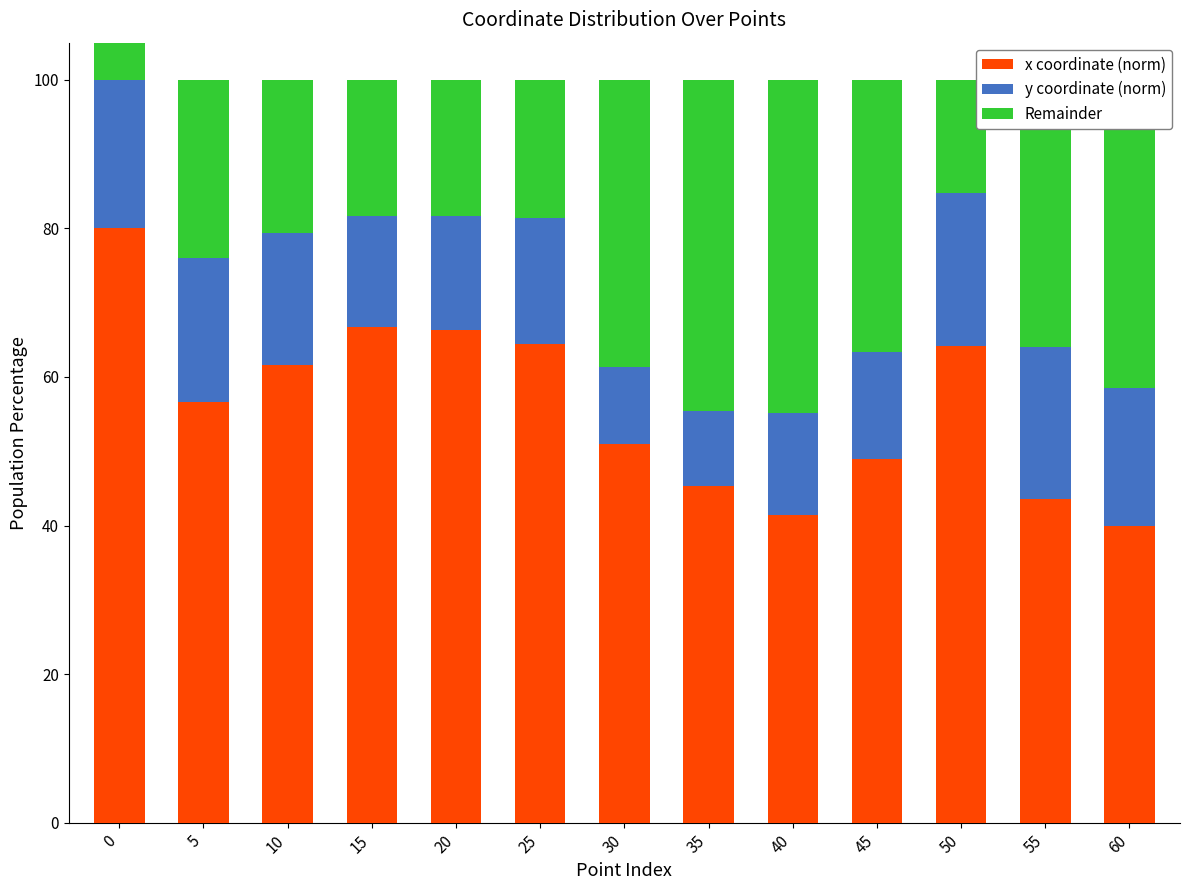

What are all the series names shown in the legend?

x coordinate (norm), y coordinate (norm), Remainder